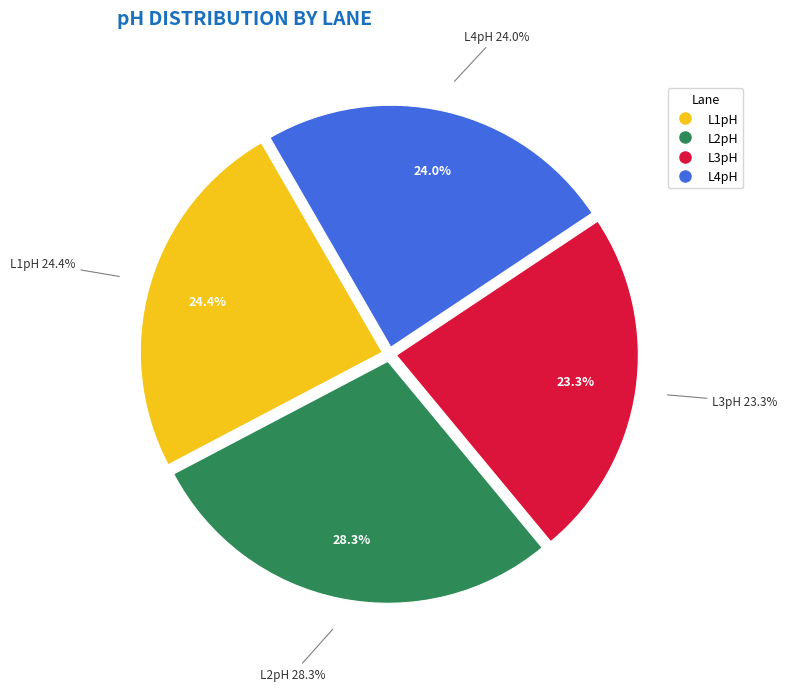

Is it true that 22 is 4% of the pie?

True